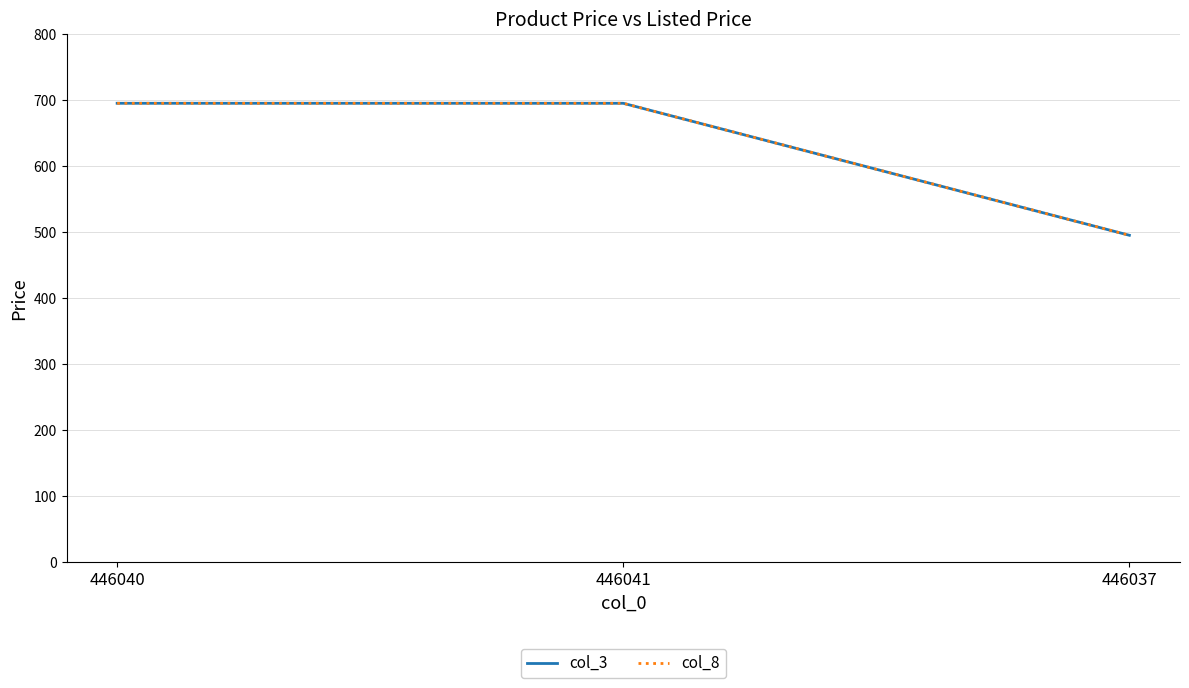

Reading left to right, what are all the values shown in this chart?

col_3: 695	695	495
col_8: 695	695	495